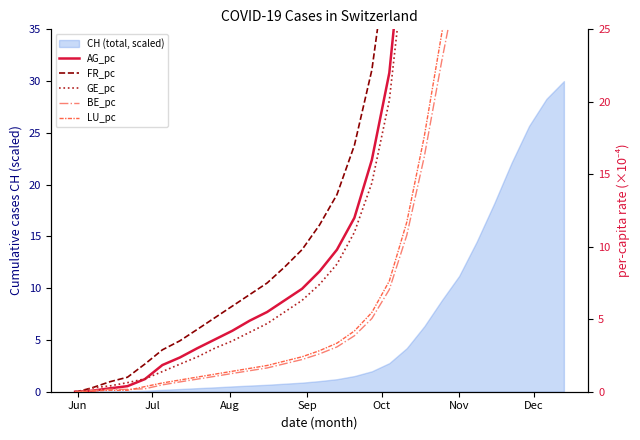

What is the sum of all GE_pc values?

1343.3